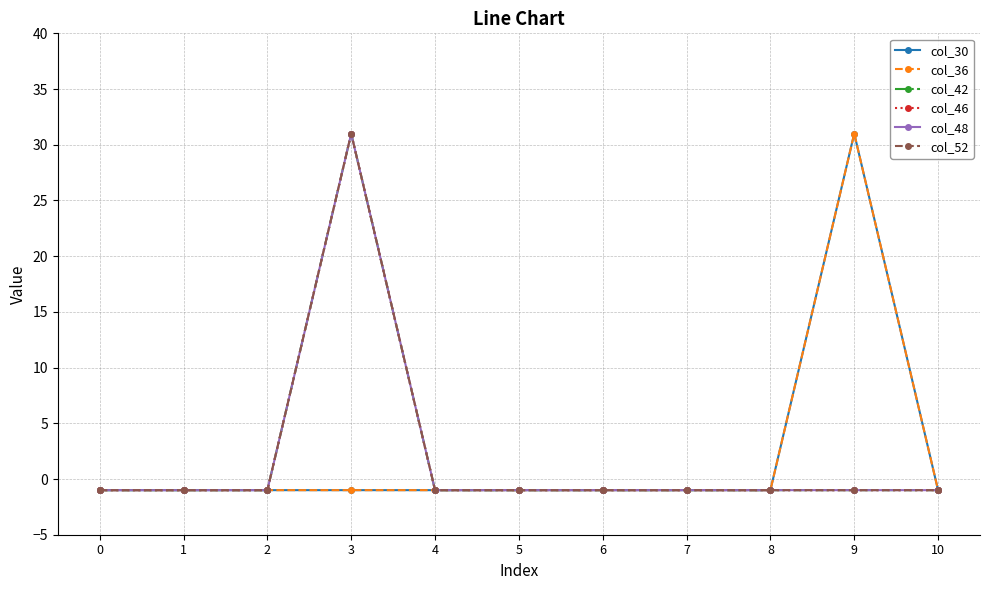

List the labels in order of col_30 value, largest first.

9, 0, 1, 2, 3, 4, 5, 6, 7, 8, 10